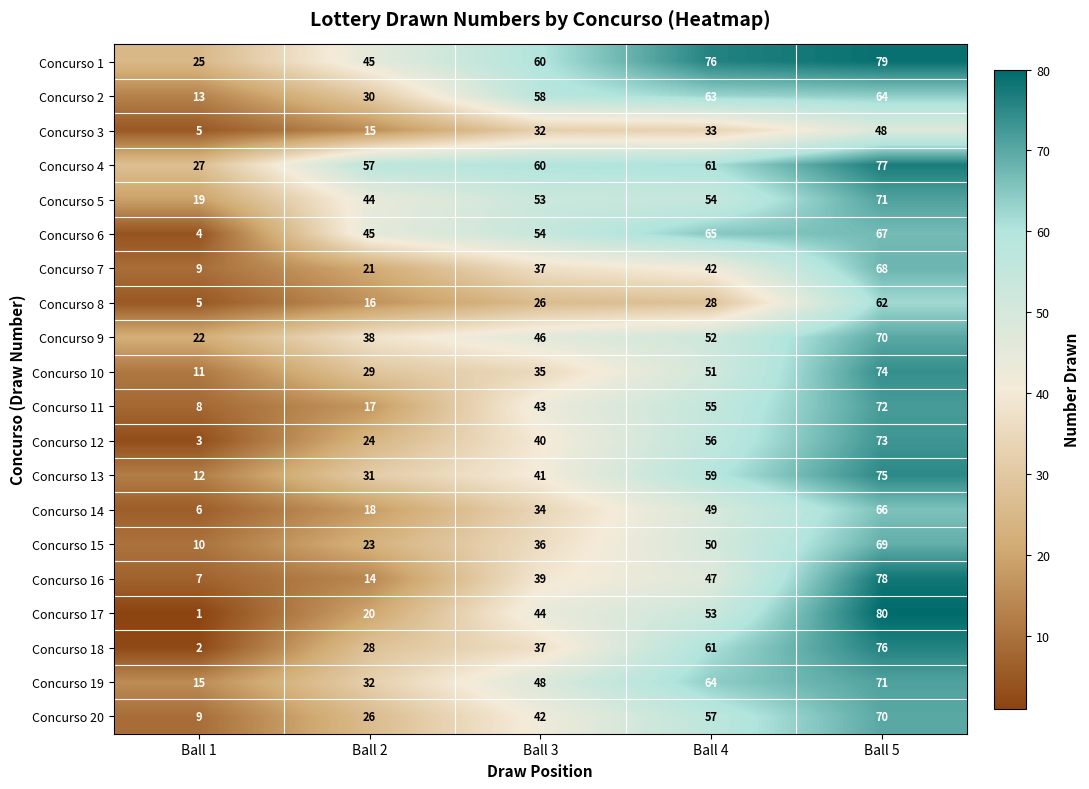

At which category is the sum across all series the highest?

Ball 5